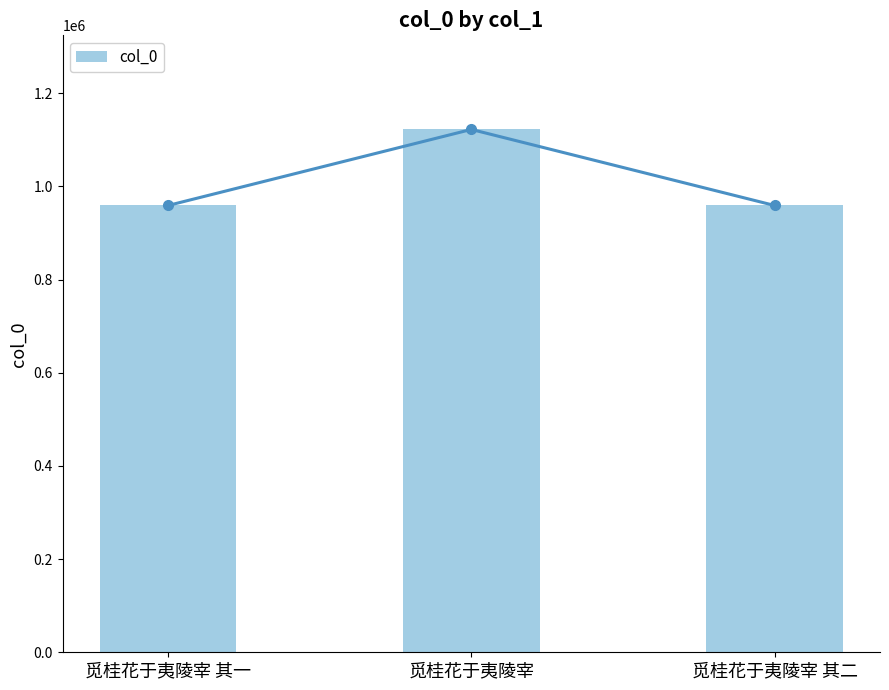

What is the greatest value displayed?

1122113